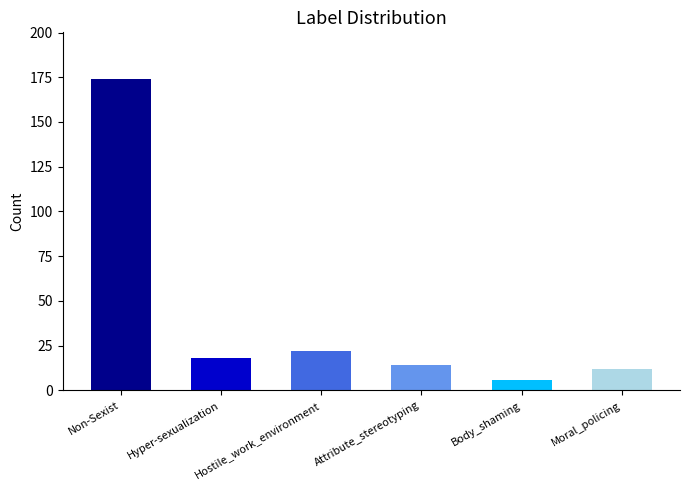

What position from the right is Hyper-sexualization?

5